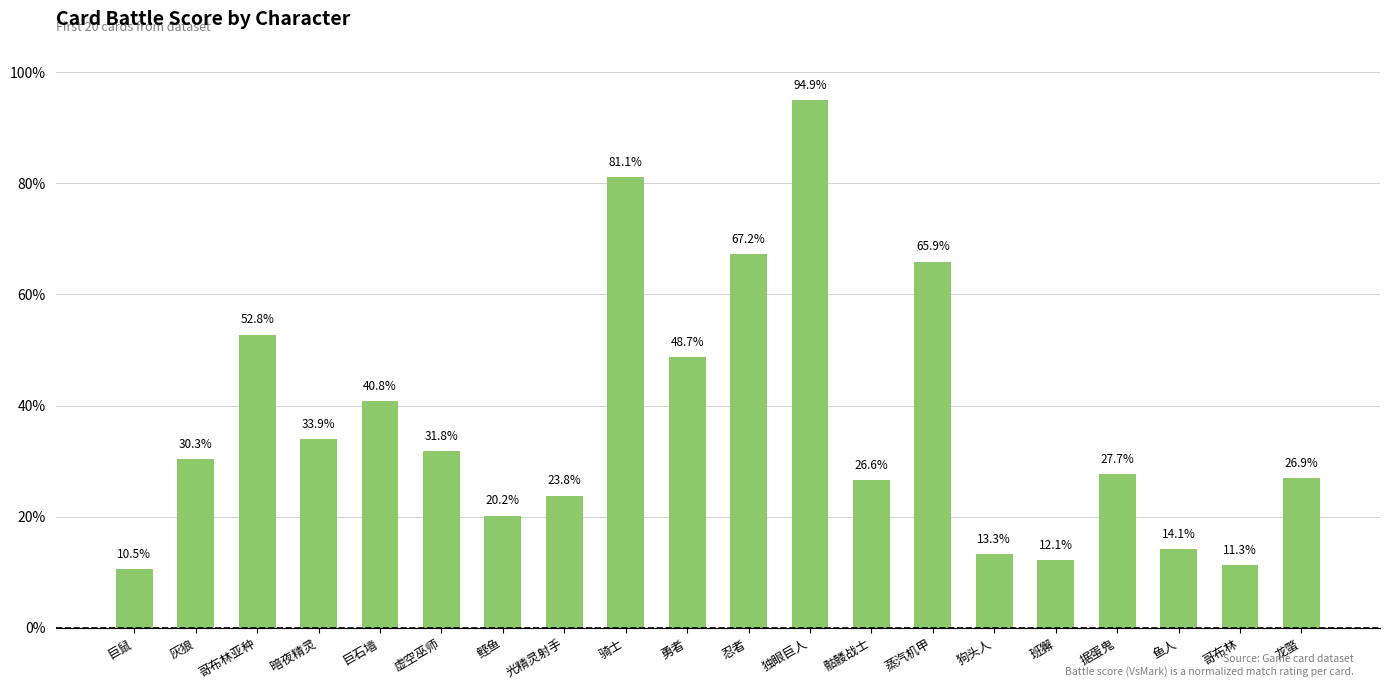

What is the label of the 10th bar from the right?

忍者